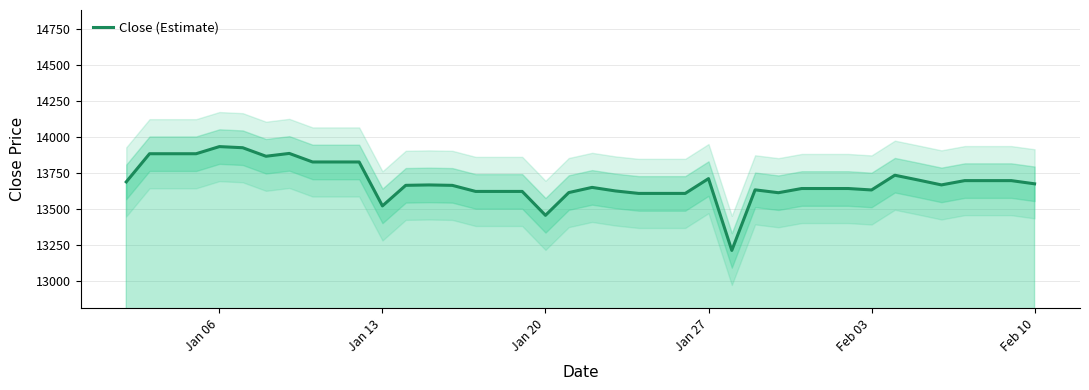

What is the lowest value of the Close (Estimate) series?

13213.2